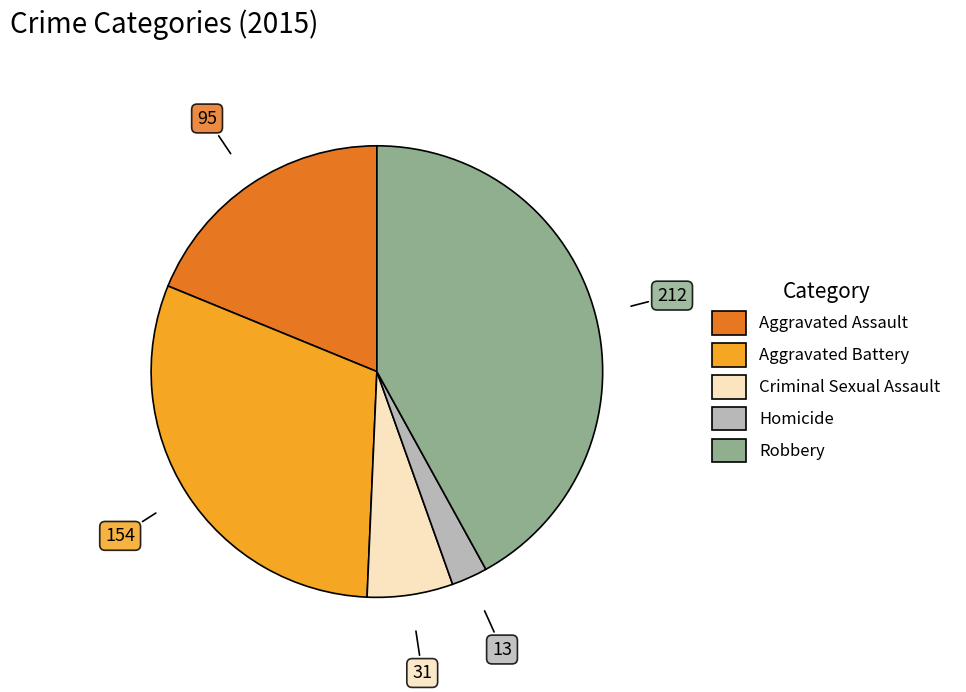

Does Aggravated Assault represent more than half of the total?

No